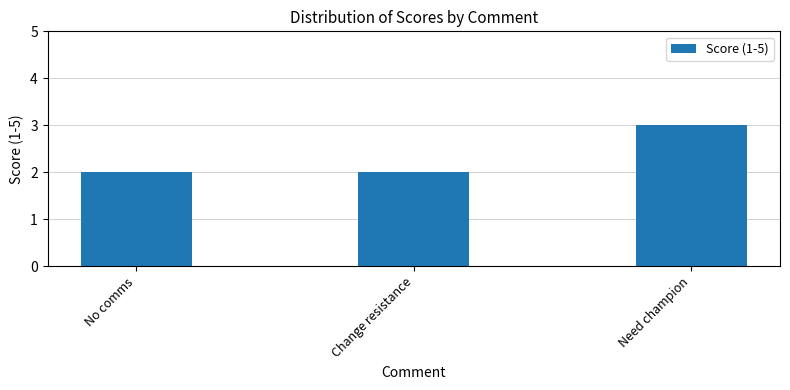

At which category does the chart reach its peak across all series?

Need champion